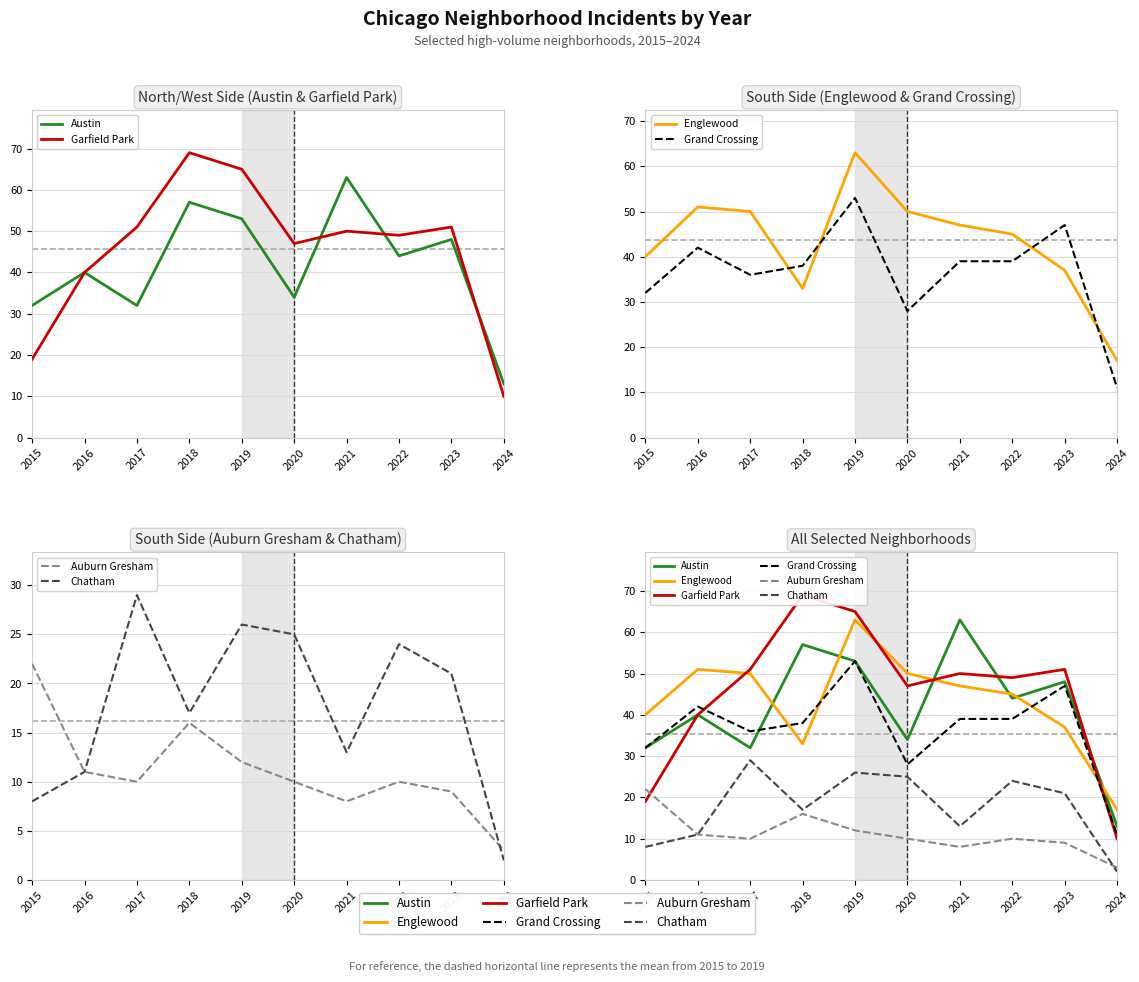

What is the minimum value for Garfield Park?

10